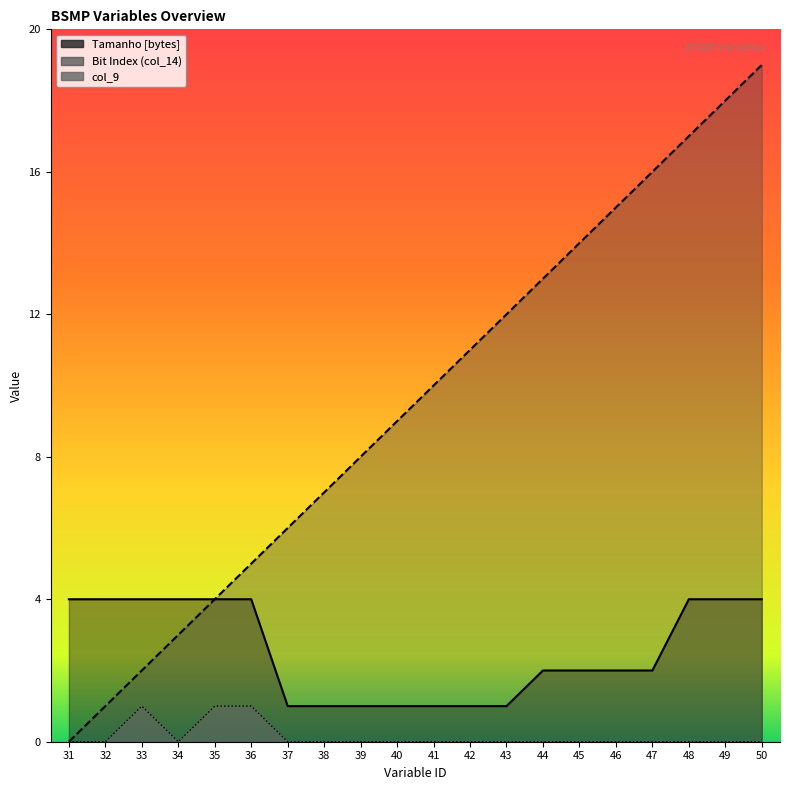

True or false: Tamanho [bytes] and col_9 intersect in this chart.

False